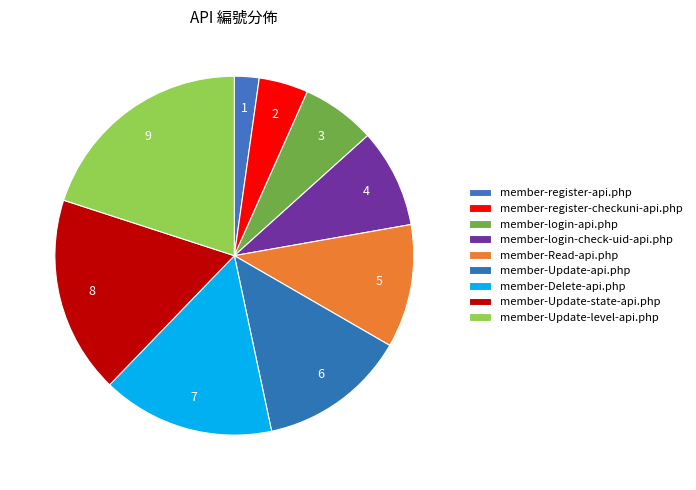

True or false: member-Update-api.php accounts for 13% of the total.

True